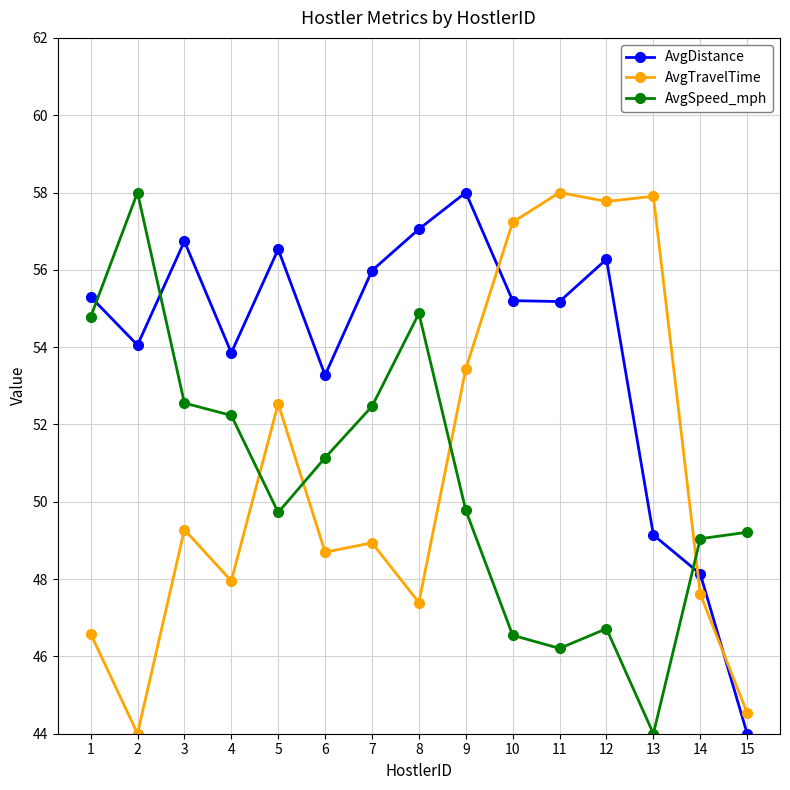

Rank the series at 8 from highest to lowest value.

AvgDistance, AvgSpeed_mph, AvgTravelTime